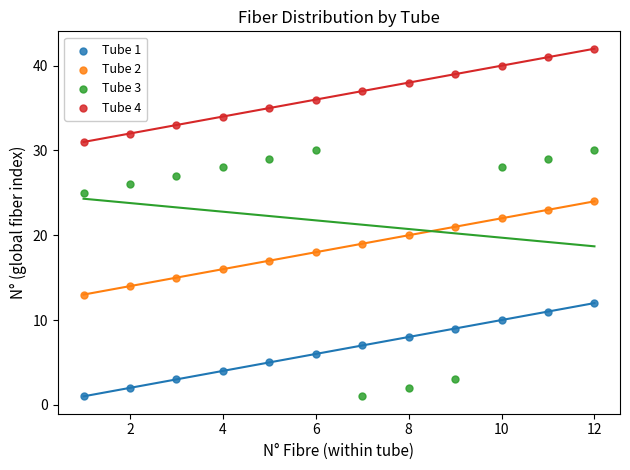

What are all the series names shown in the legend?

Tube 1, Tube 2, Tube 3, Tube 4